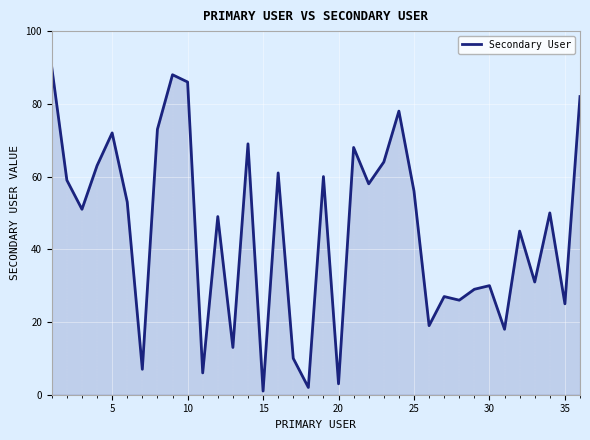

What is the average value?

45